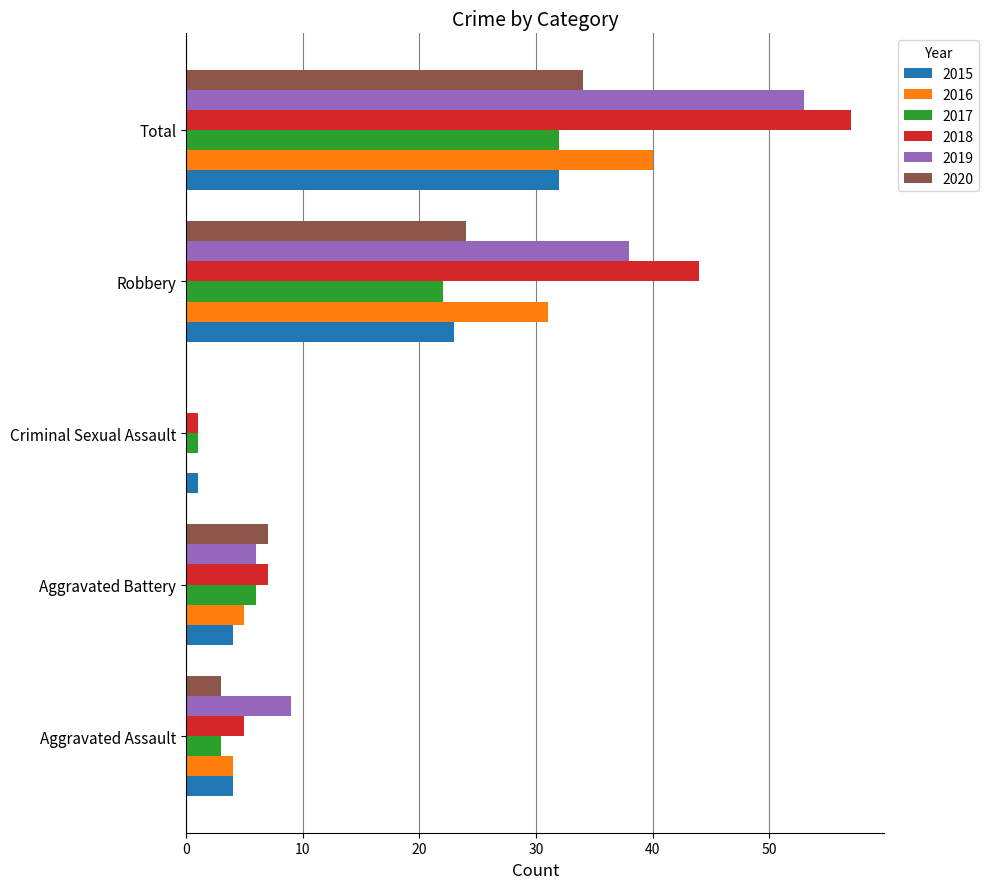

At which category is the sum across all series the highest?

Total